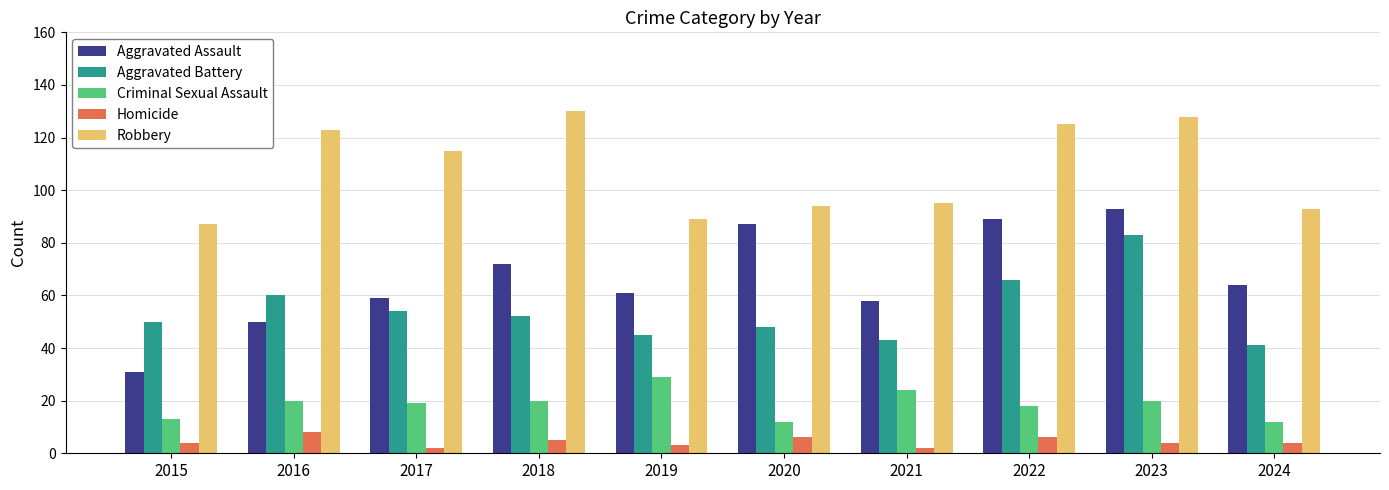

Which series changed the most between 2017 and 2022?

Aggravated Assault